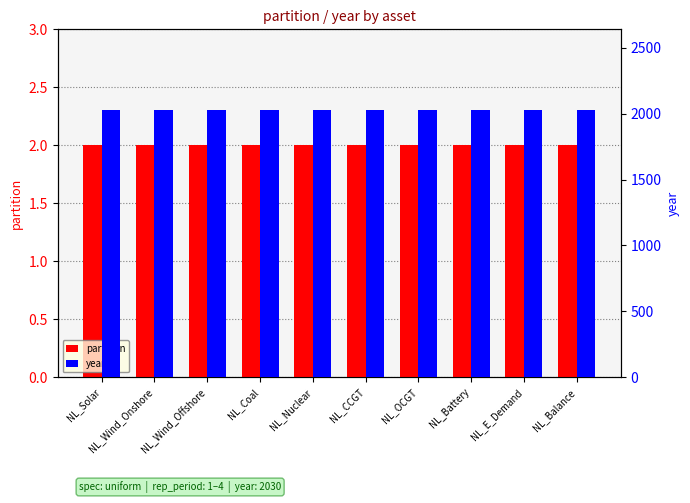

List the series in order of their overall mean, highest first.

year, partition